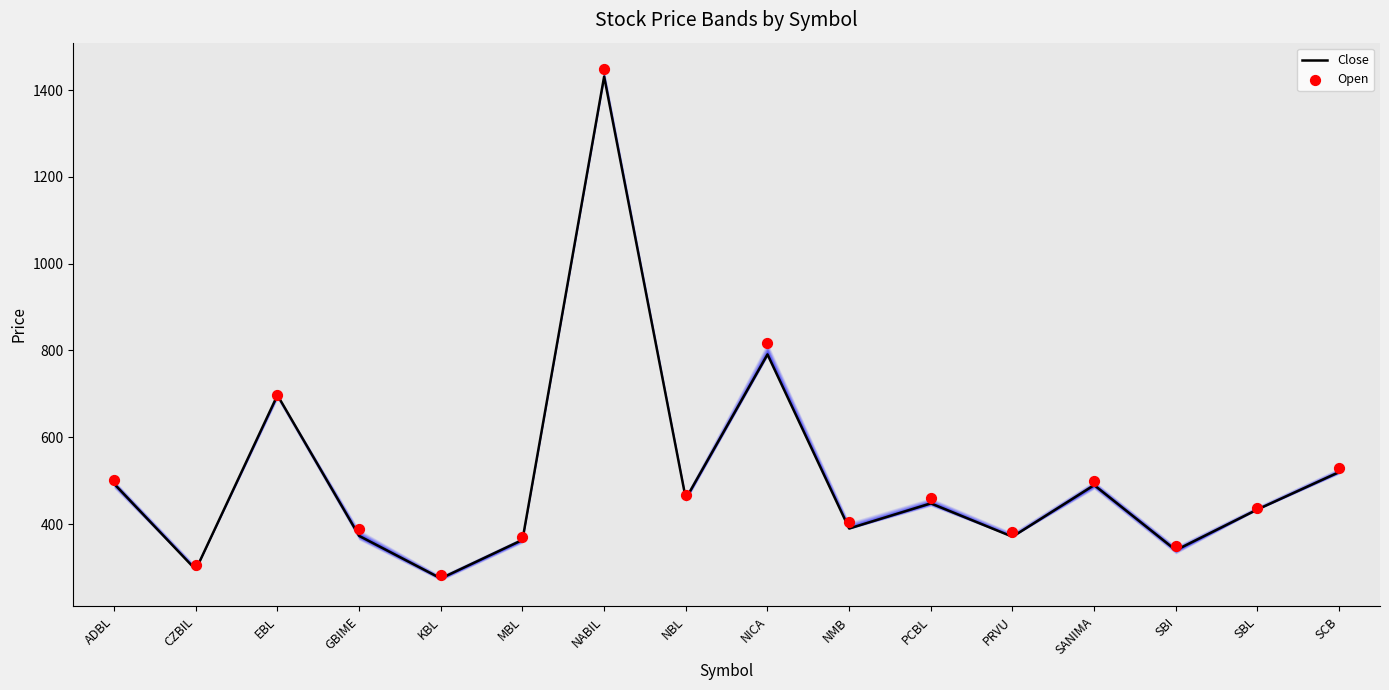

Which series has the largest total across all categories?

Open